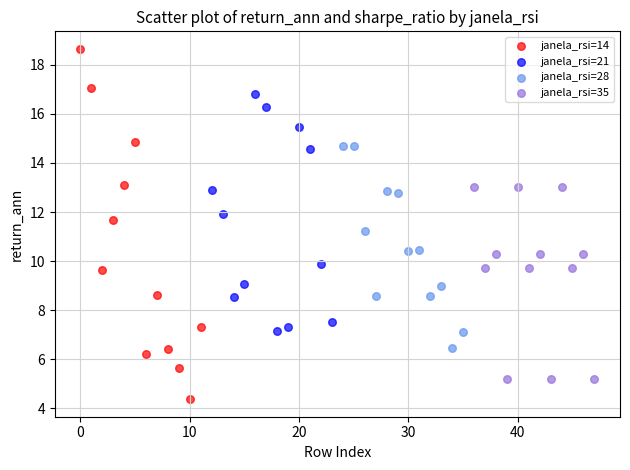

Which series reaches the minimum Y coordinate?

janela_rsi=14